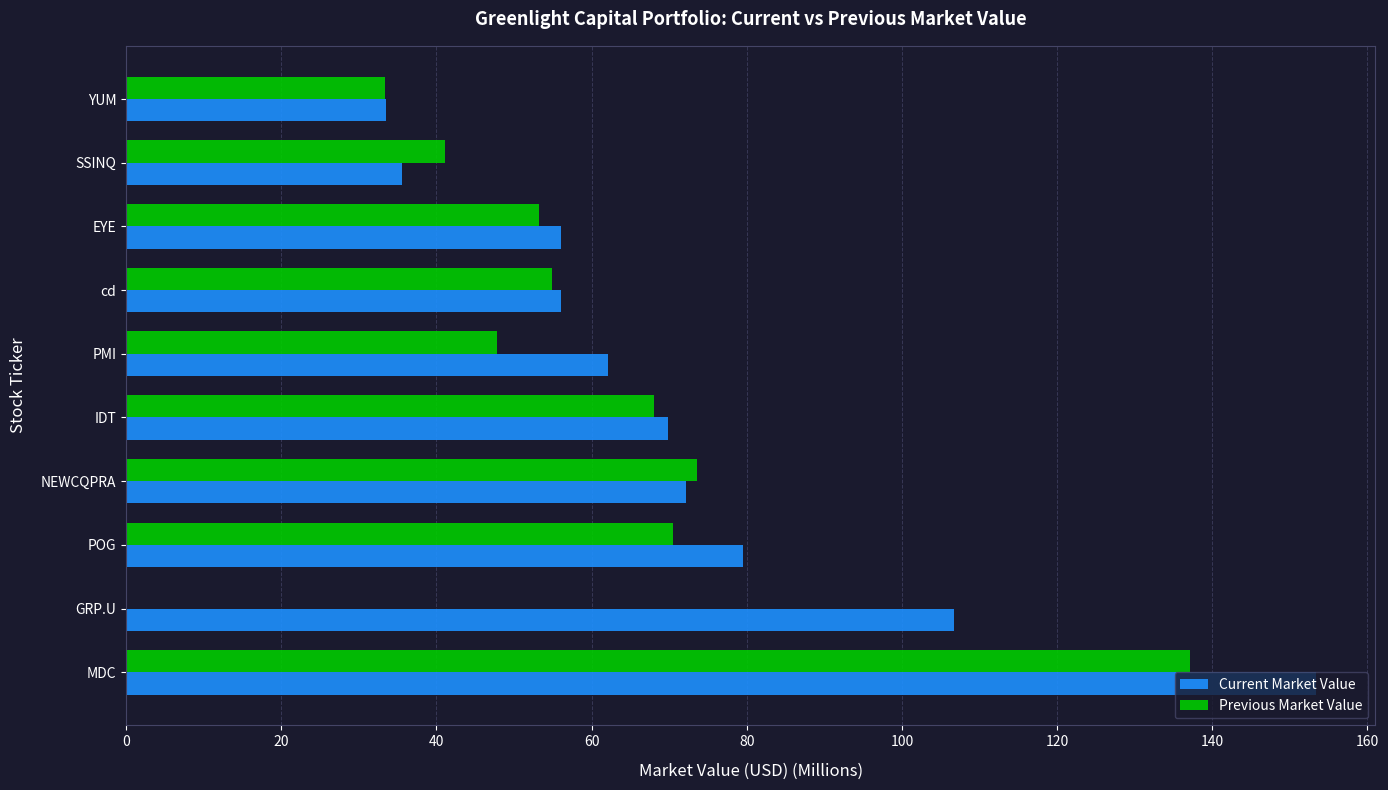

What is the maximum value for Current Market Value?

153.3